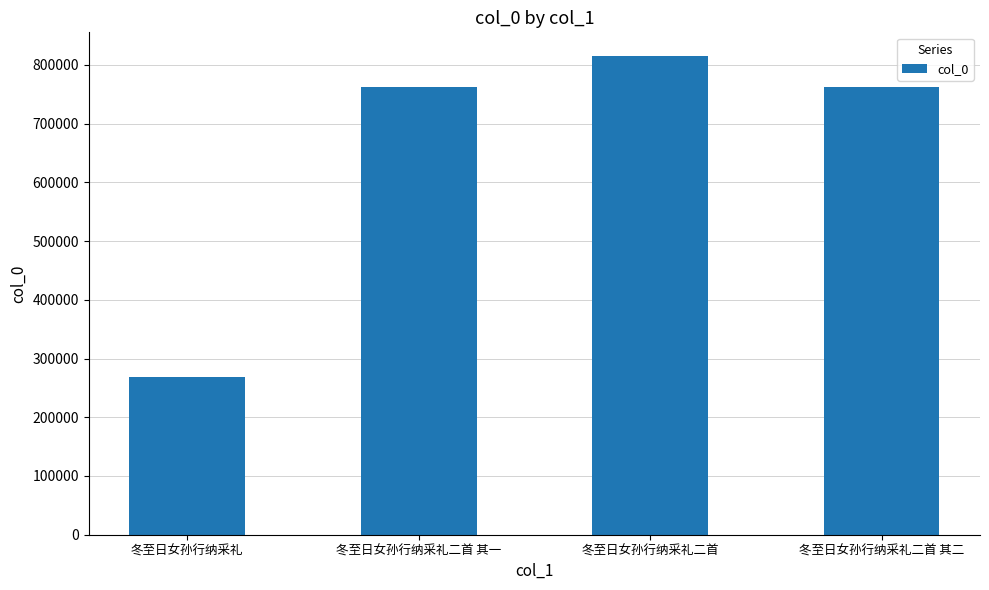

What is the approximate value at 冬至日女孙行纳采礼, to the nearest 100?

268900